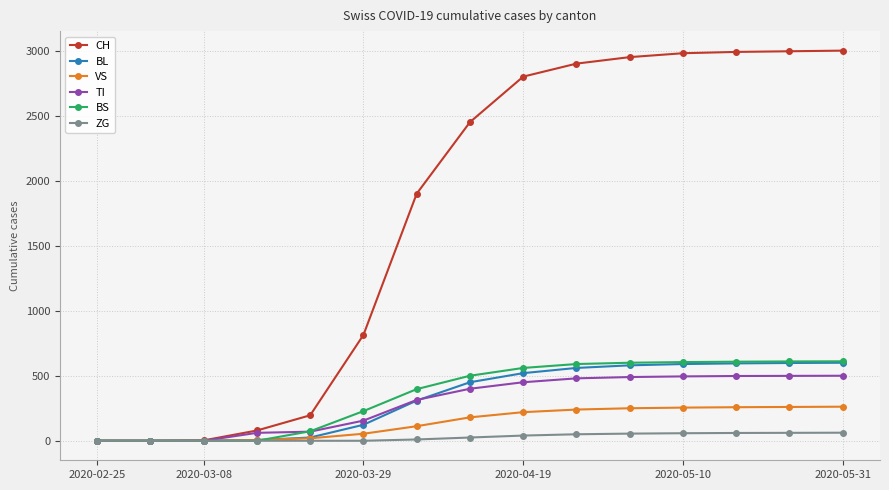

Which series has the largest range (max minus min)?

CH